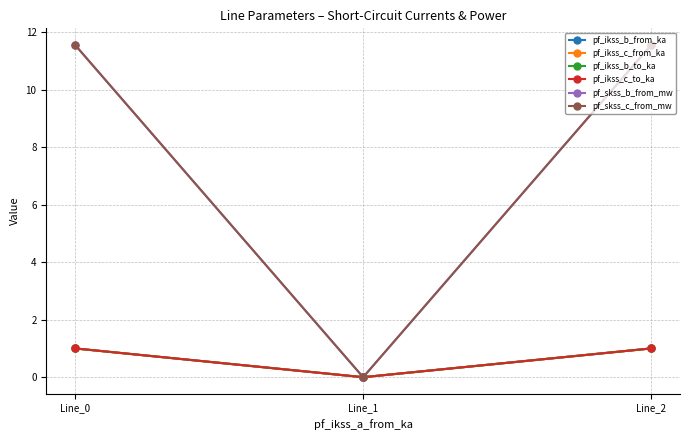

Does the chart have visible grid lines?

Yes